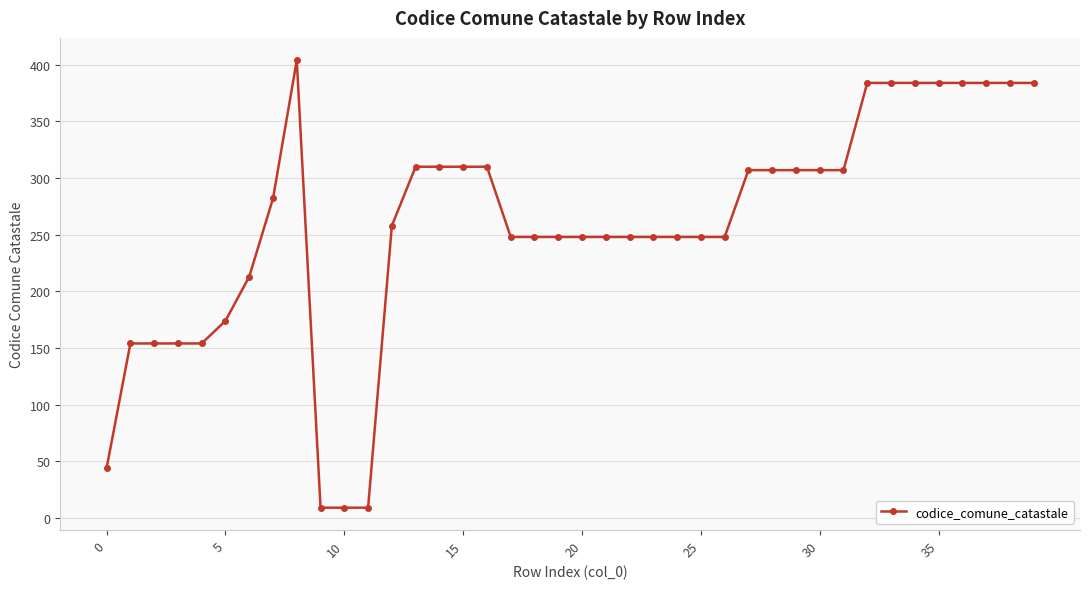

What is the smallest value displayed?

9